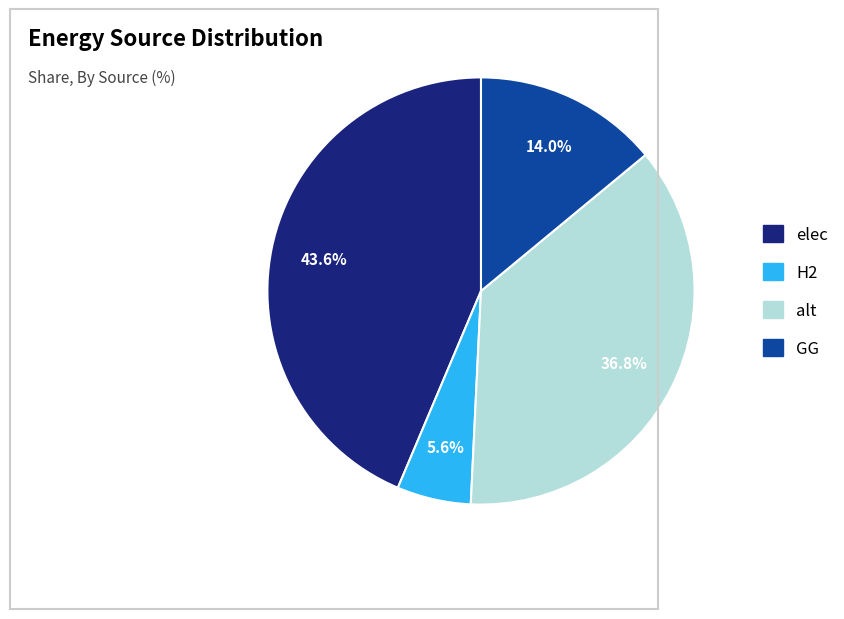

Between alt and H2, which is larger?

alt